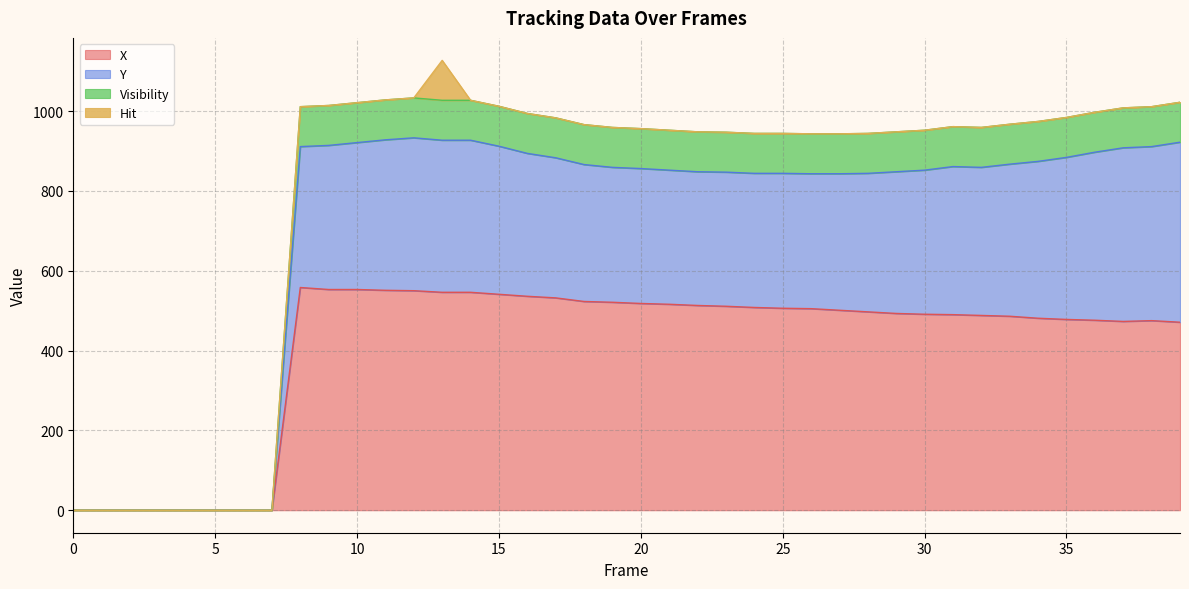

What is the total value across all series at 30?

952